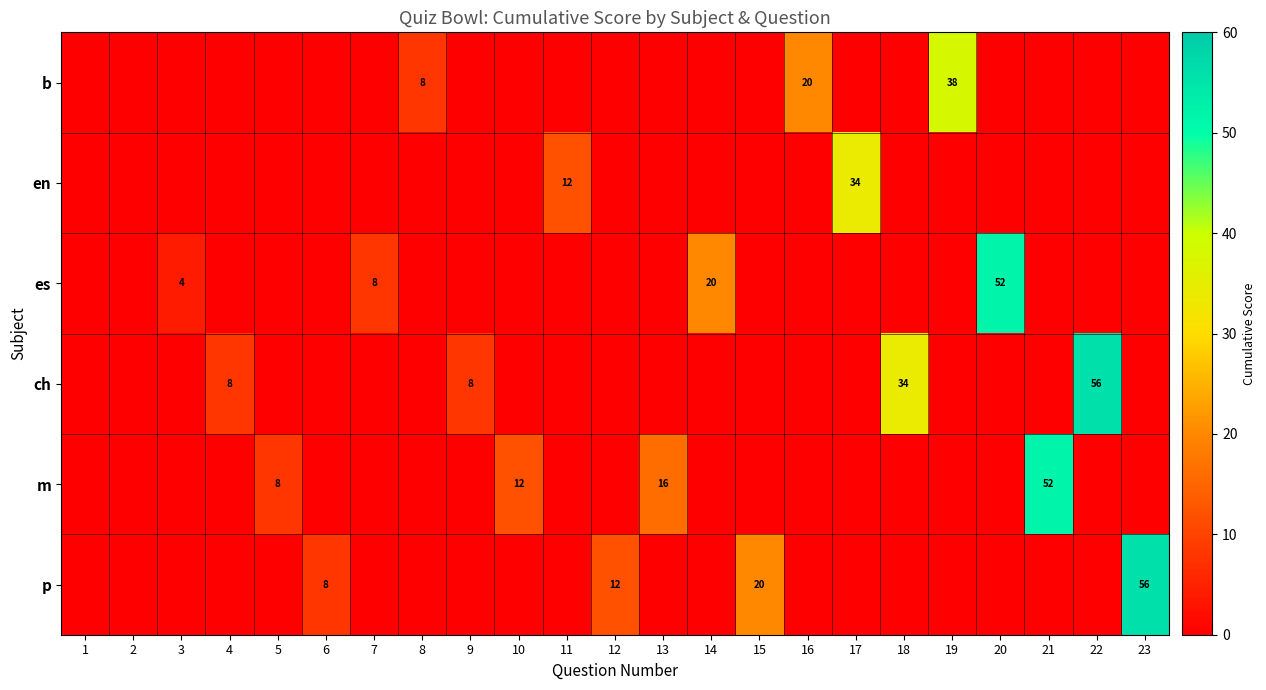

True or false: ch has a value of 34 at 18.

True